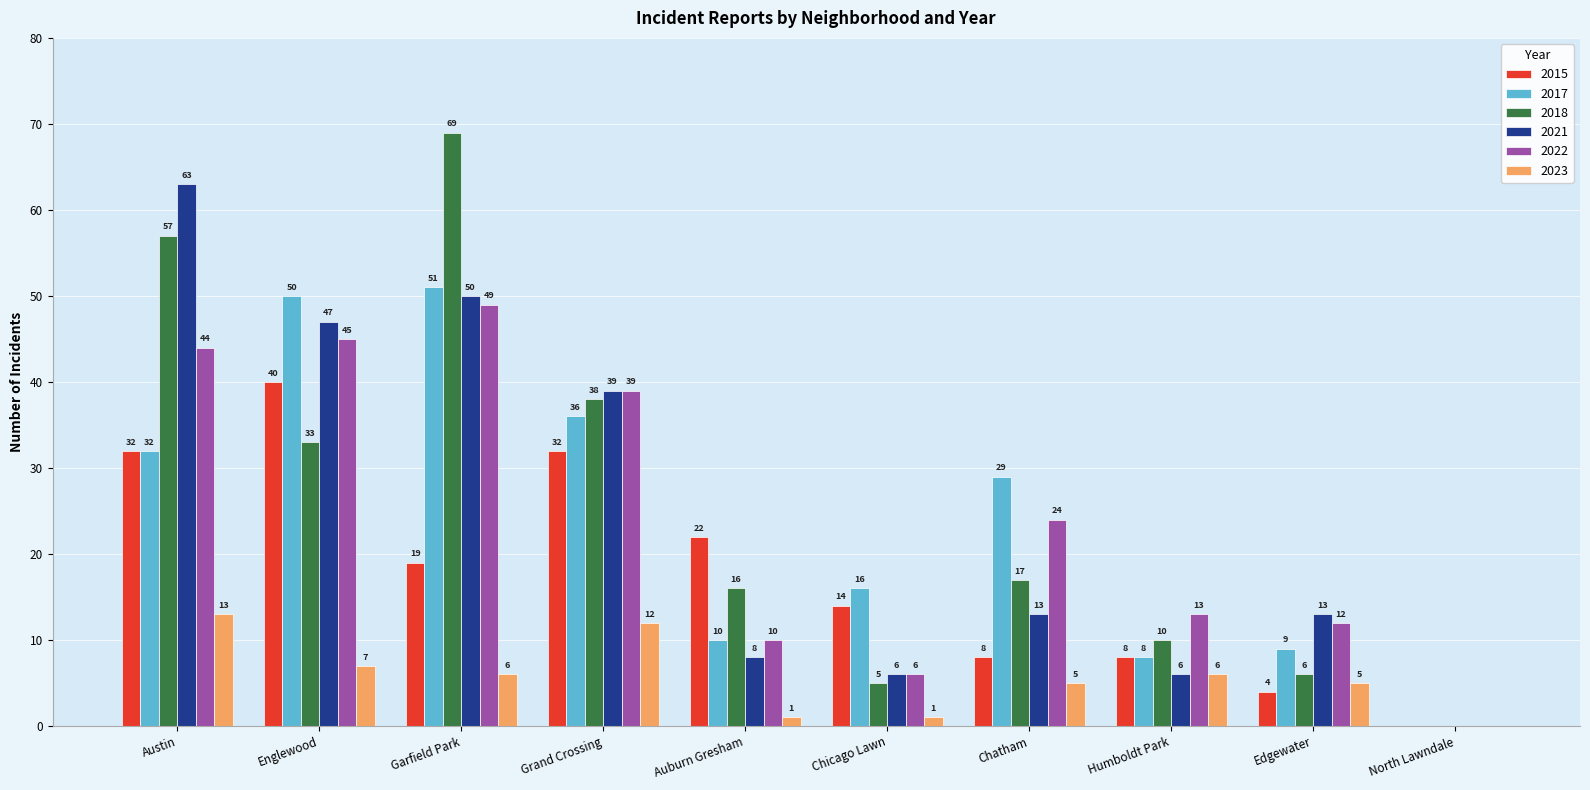

What are all the series names shown in the legend?

2015, 2017, 2018, 2021, 2022, 2023